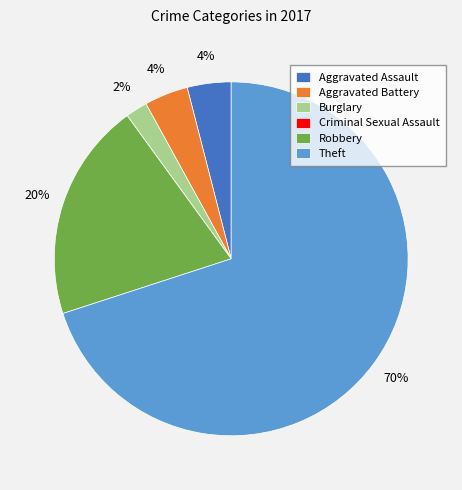

True or false: Aggravated Assault accounts for 4% of the total.

True